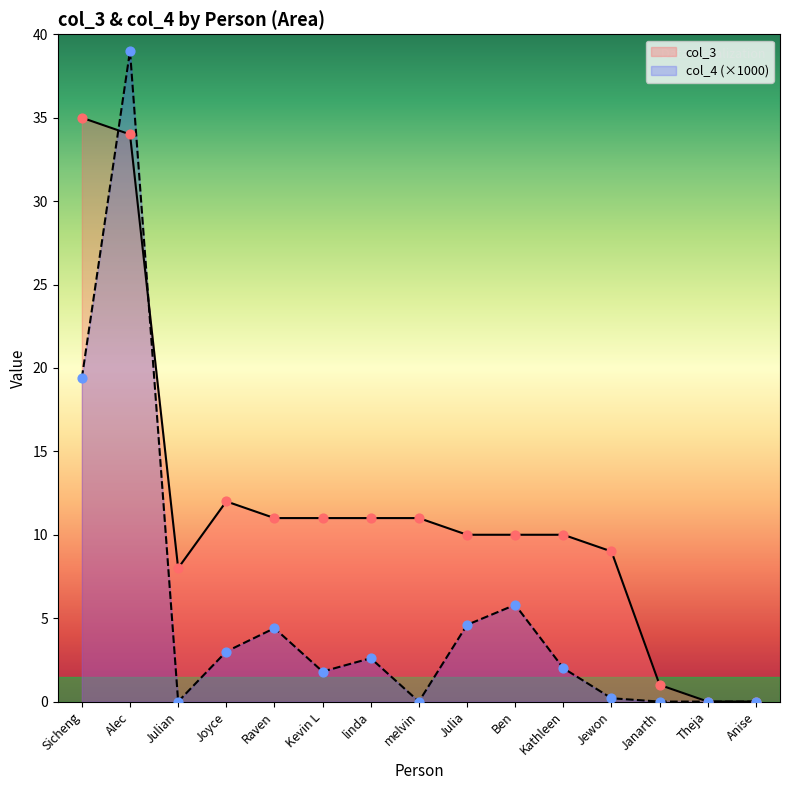

Which series reaches the maximum Y coordinate?

col_4